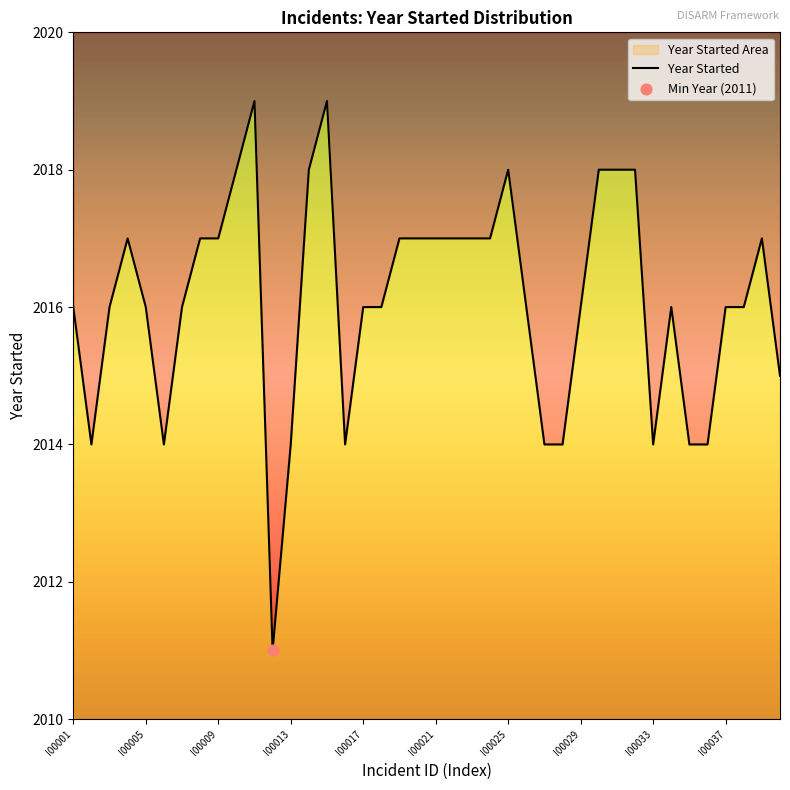

Which has a higher value, I00017 or 27?

I00017